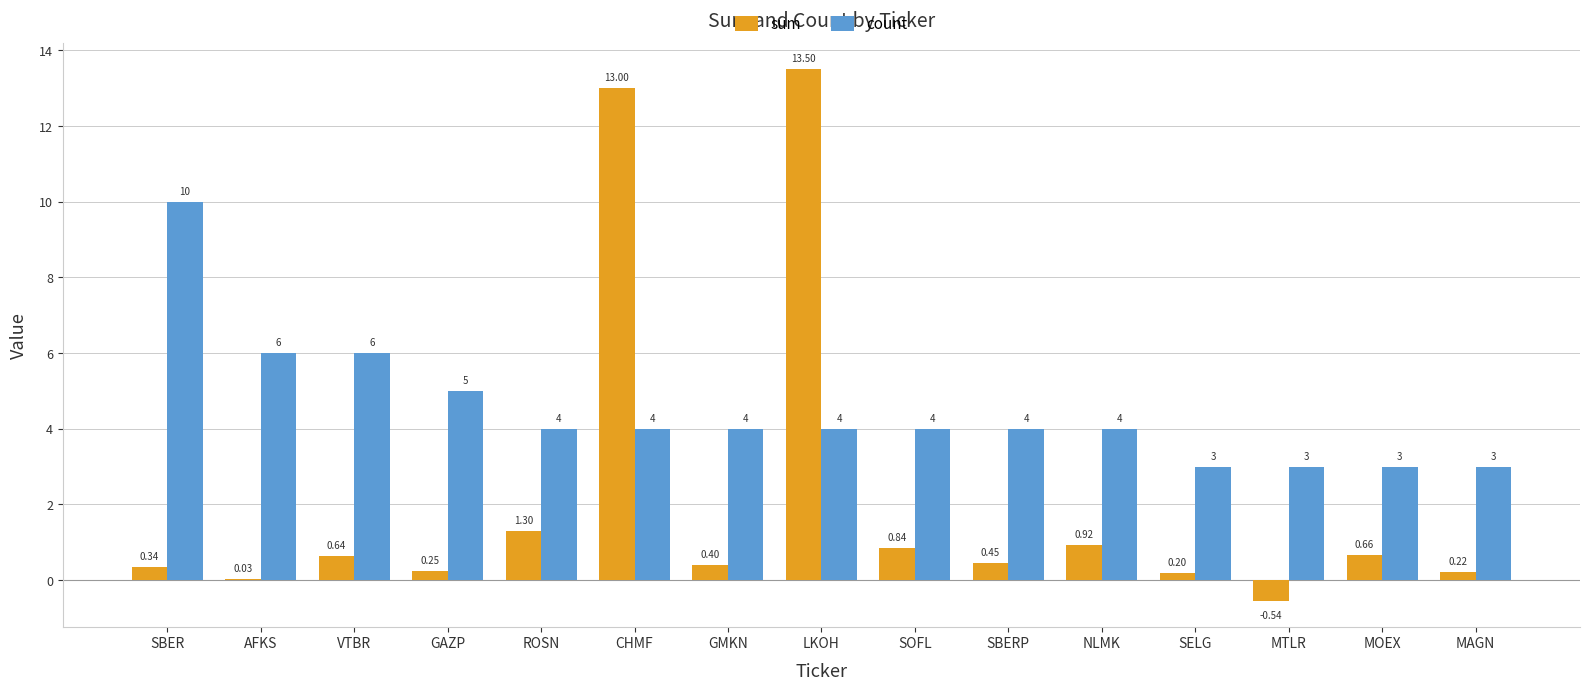

What is the sum of the count values at ROSN and MAGN?

7.0